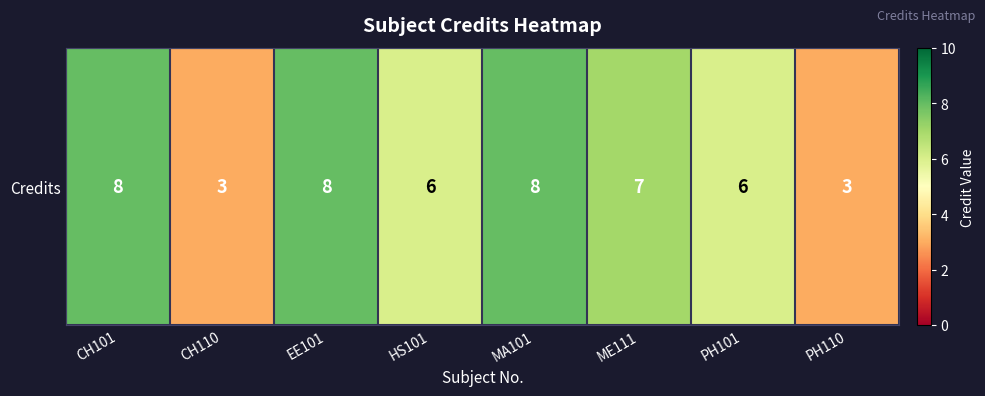

Is it true that the value at PH101 is 6?

True